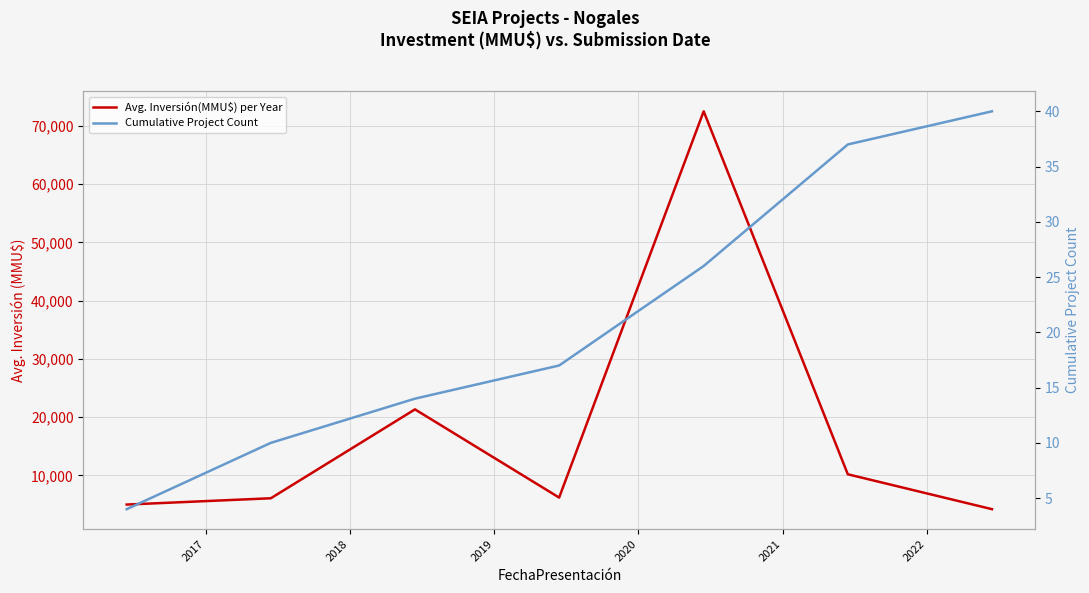

Is it true that Cumulative Project Count equals 17.0 at 2020?

False